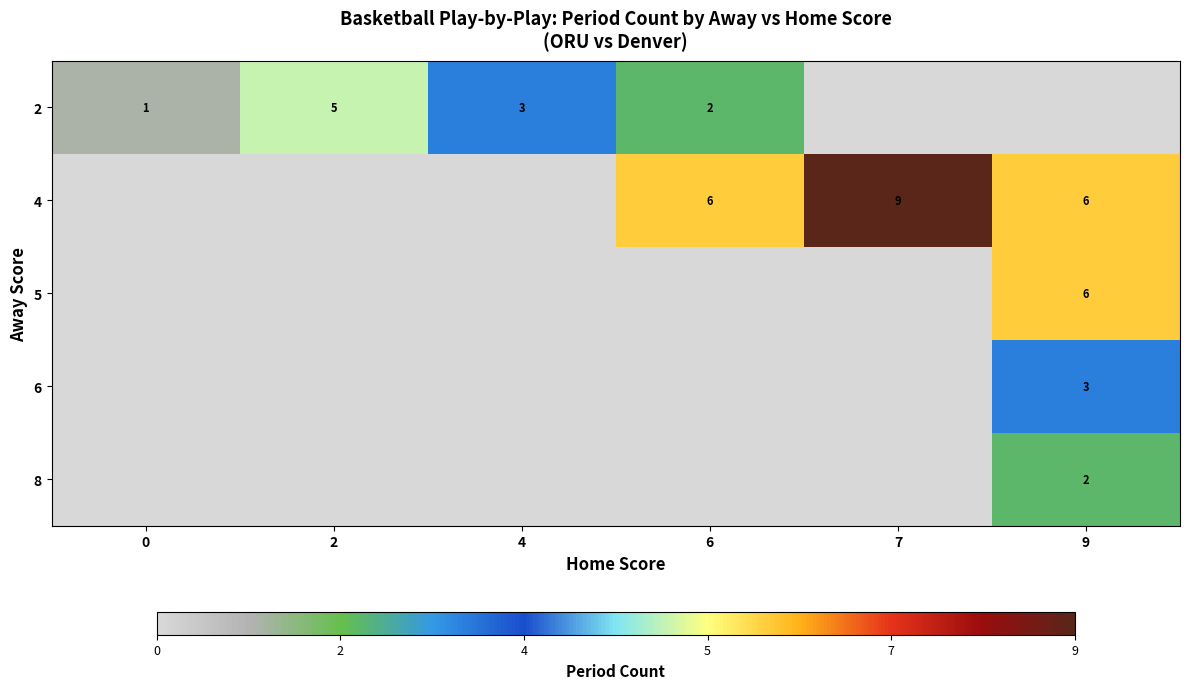

What is the maximum value for row_1?

9